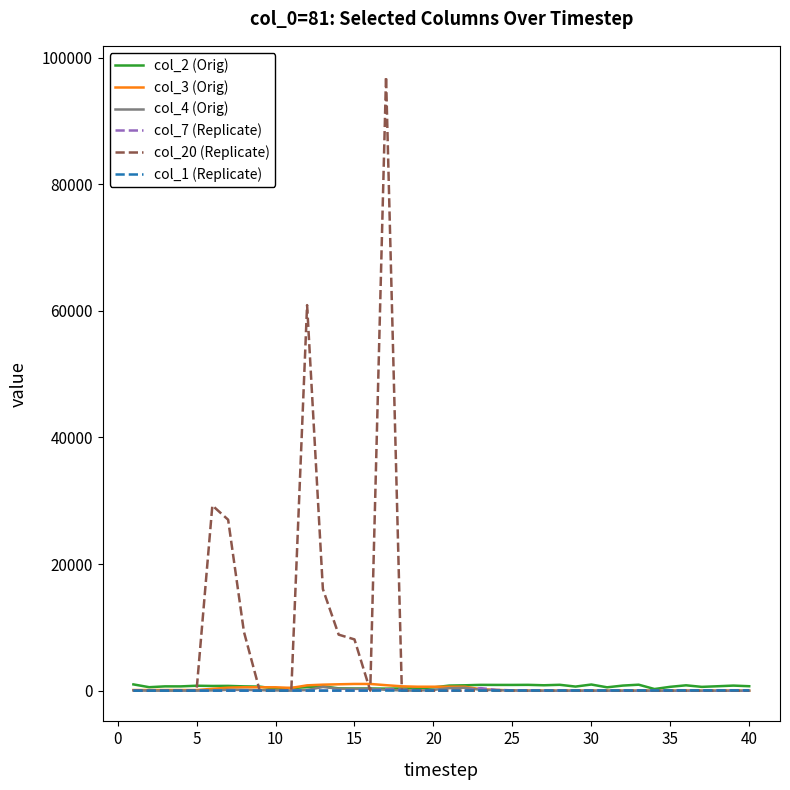

What is the maximum value shown in the chart?

97000